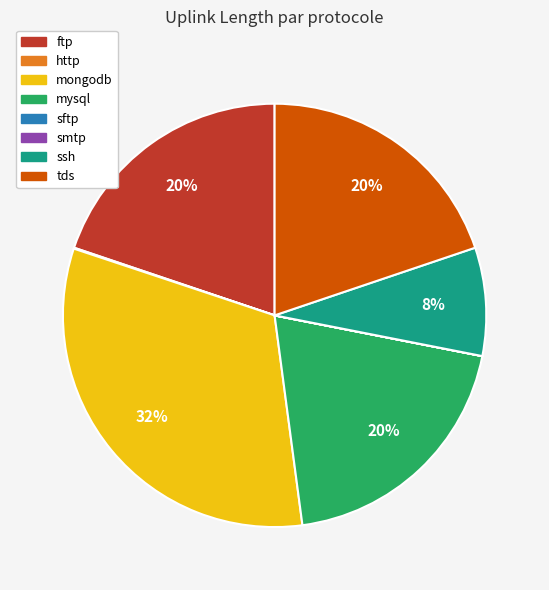

Is there a majority slice in this chart?

No